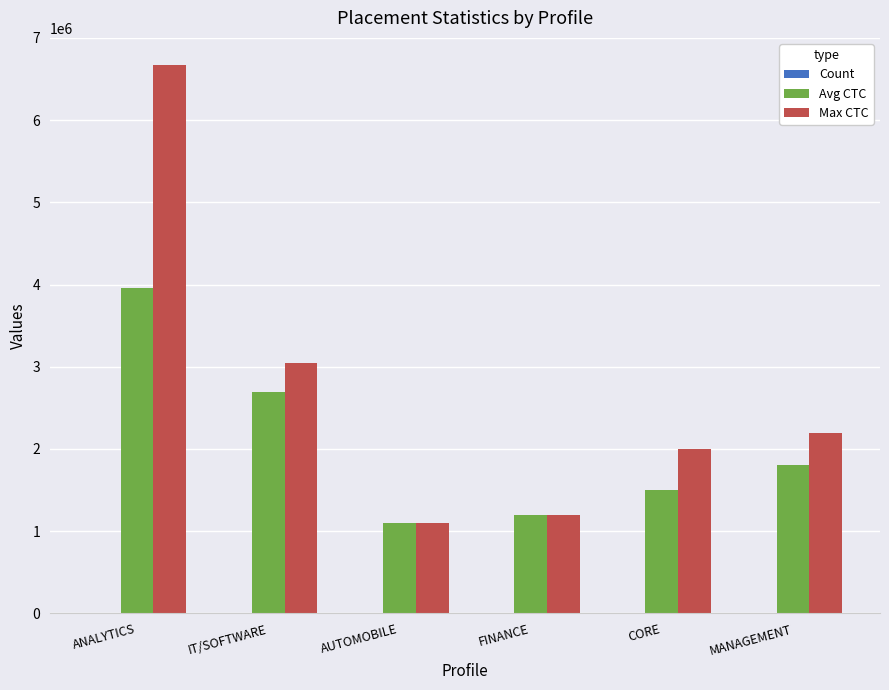

What is the greatest value displayed?

6667813